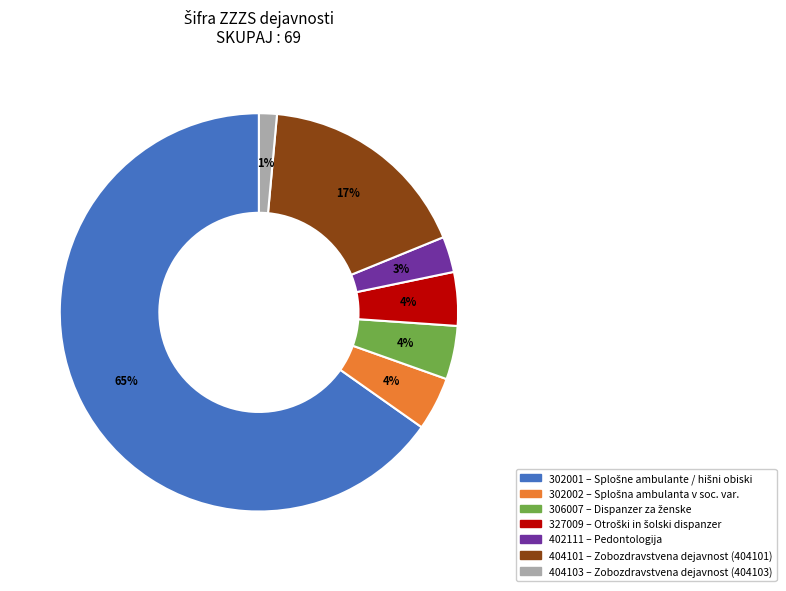

To the nearest percent, what is the average slice percentage?

14%